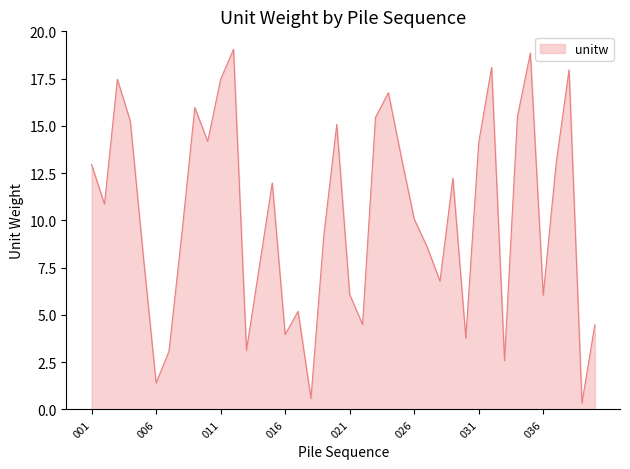

What is the difference between the maximum and minimum values?

18.7